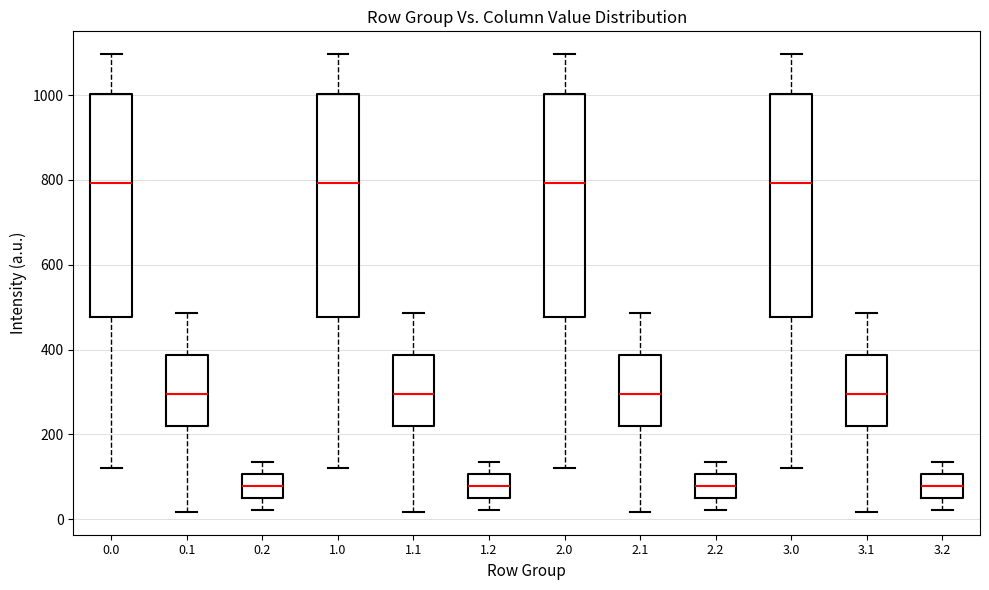

Reading left to right, transcribe this box plot: for each box, give where its median line is, the range the box spans, and where its two whiskers end, as read against the y-axis. The values are not printed on the chart, so give them approximately, as read against the axis.

0.0: median 800, box 480 to 1000, whiskers 120 to 1100
0.1: median 300, box 220 to 380, whiskers 20 to 480
0.2: median 80, box 60 to 100, whiskers 20 to 140
1.0: median 800, box 480 to 1000, whiskers 120 to 1100
1.1: median 300, box 220 to 380, whiskers 20 to 480
1.2: median 80, box 60 to 100, whiskers 20 to 140
2.0: median 800, box 480 to 1000, whiskers 120 to 1100
2.1: median 300, box 220 to 380, whiskers 20 to 480
2.2: median 80, box 60 to 100, whiskers 20 to 140
3.0: median 800, box 480 to 1000, whiskers 120 to 1100
3.1: median 300, box 220 to 380, whiskers 20 to 480
3.2: median 80, box 60 to 100, whiskers 20 to 140